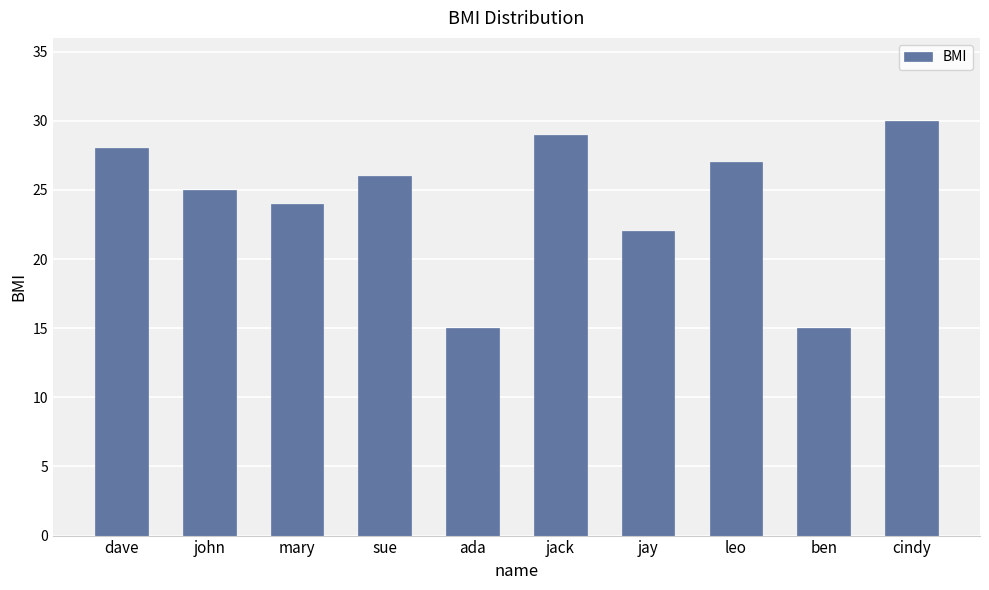

What position from the left is john?

2